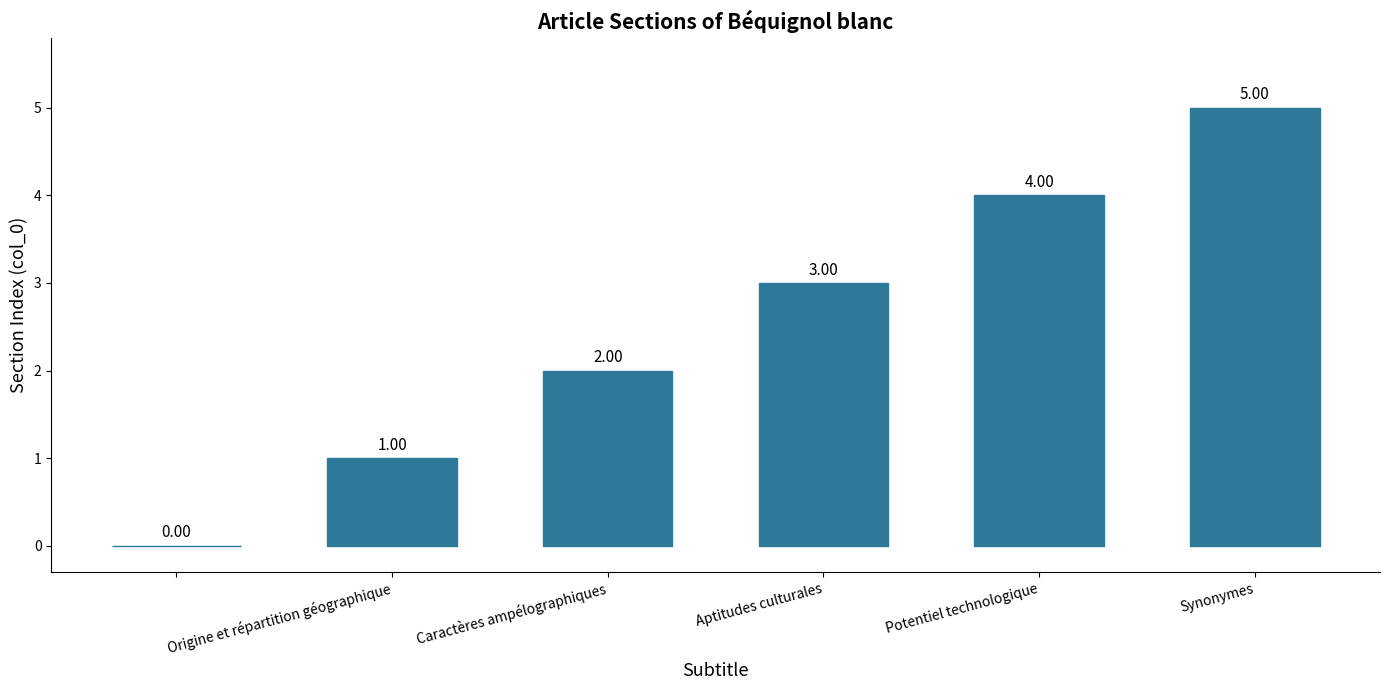

What is the sum of all values?

15